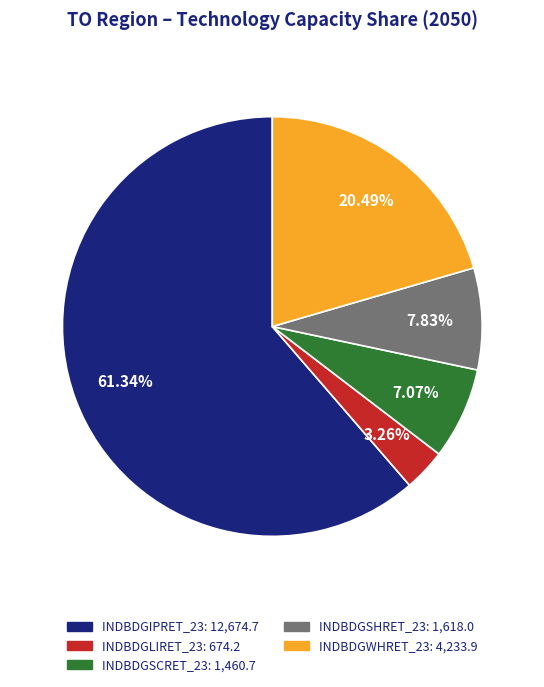

To the nearest percent, what is the difference between the largest and smallest slice percentages?

58%